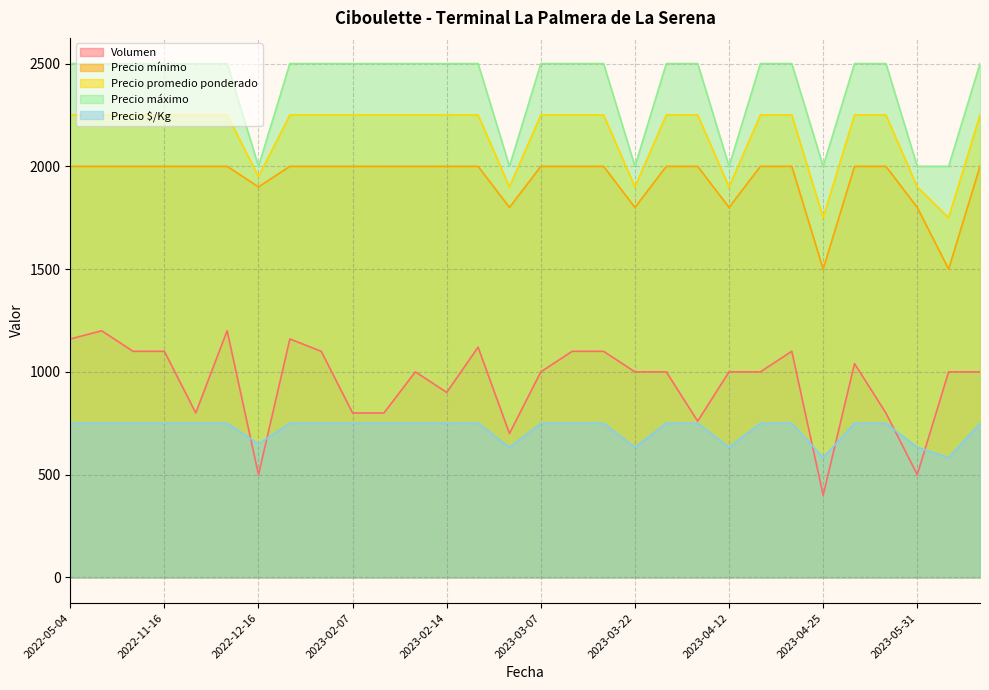

What is the highest value of the Precio máximo series?

2500